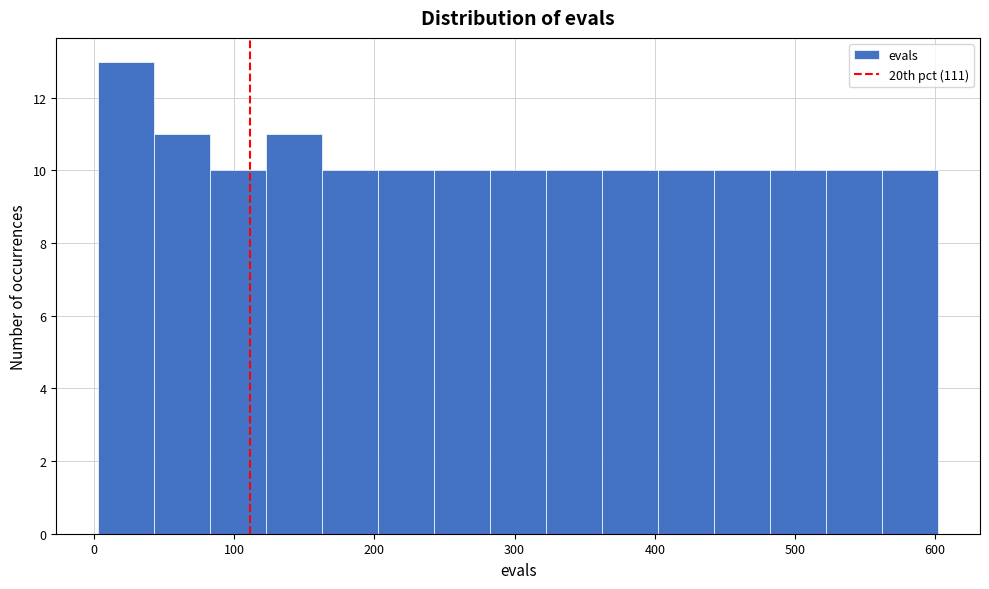

Read against the x-axis, roughly where is the centre of the tallest bar?

20